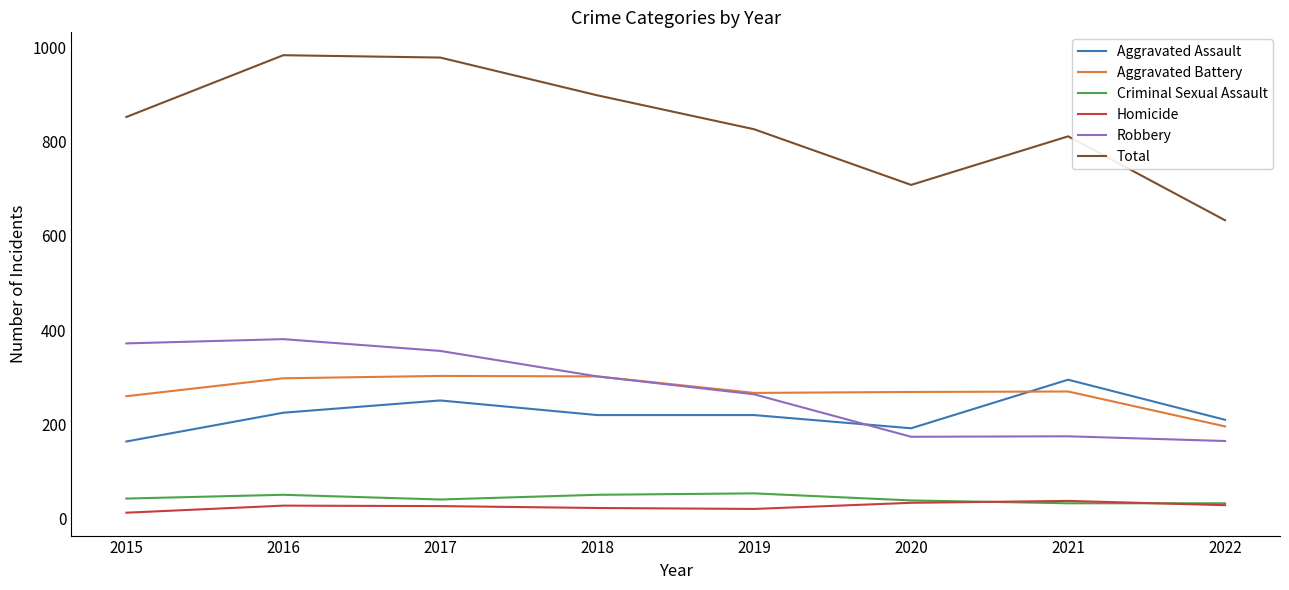

How many lines are shown in the chart?

6